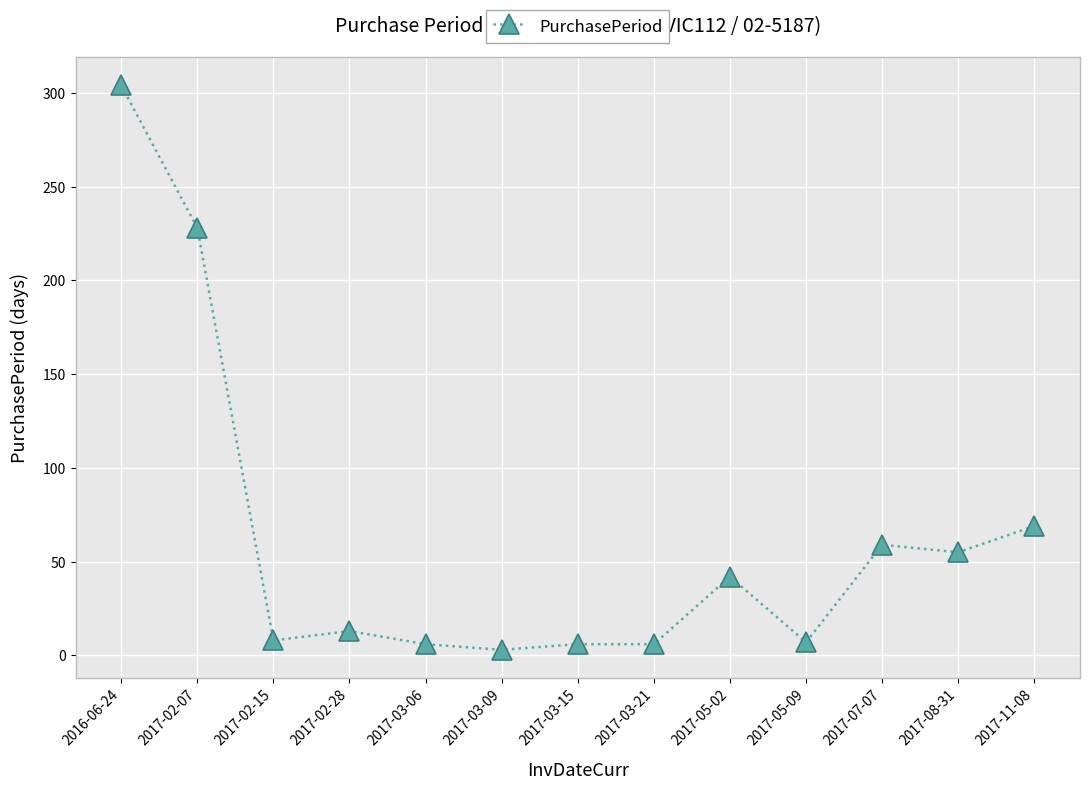

Is this an area chart (filled region under the line)?

No